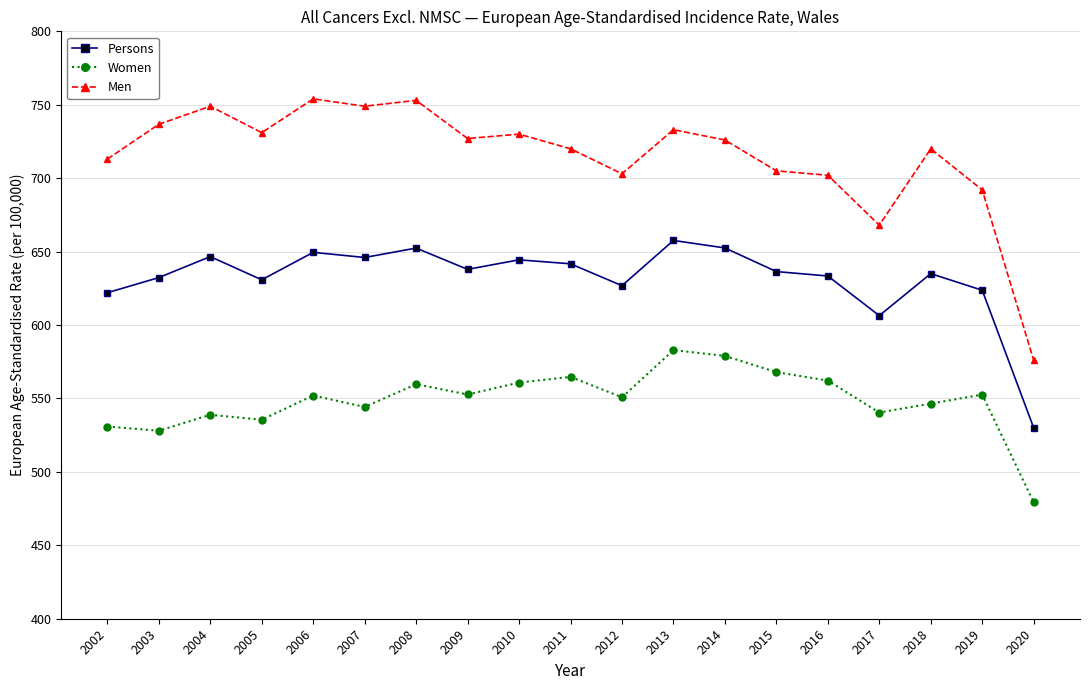

List the series in order of their peak value, highest first.

Men, Persons, Women